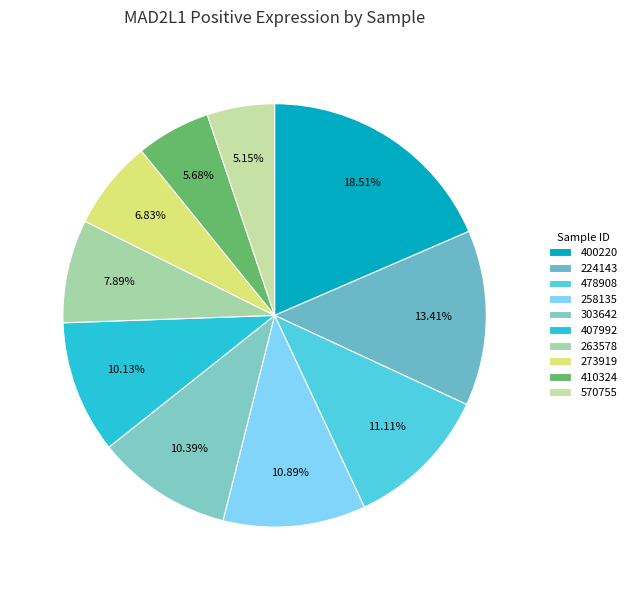

How many segments does this pie chart have?

10